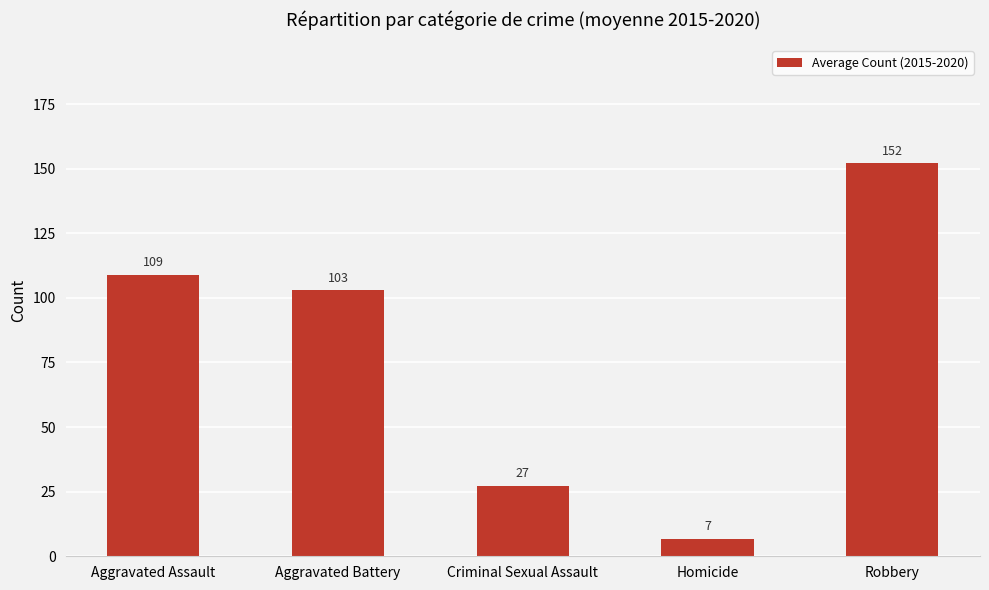

Count the number of categories in the chart.

5